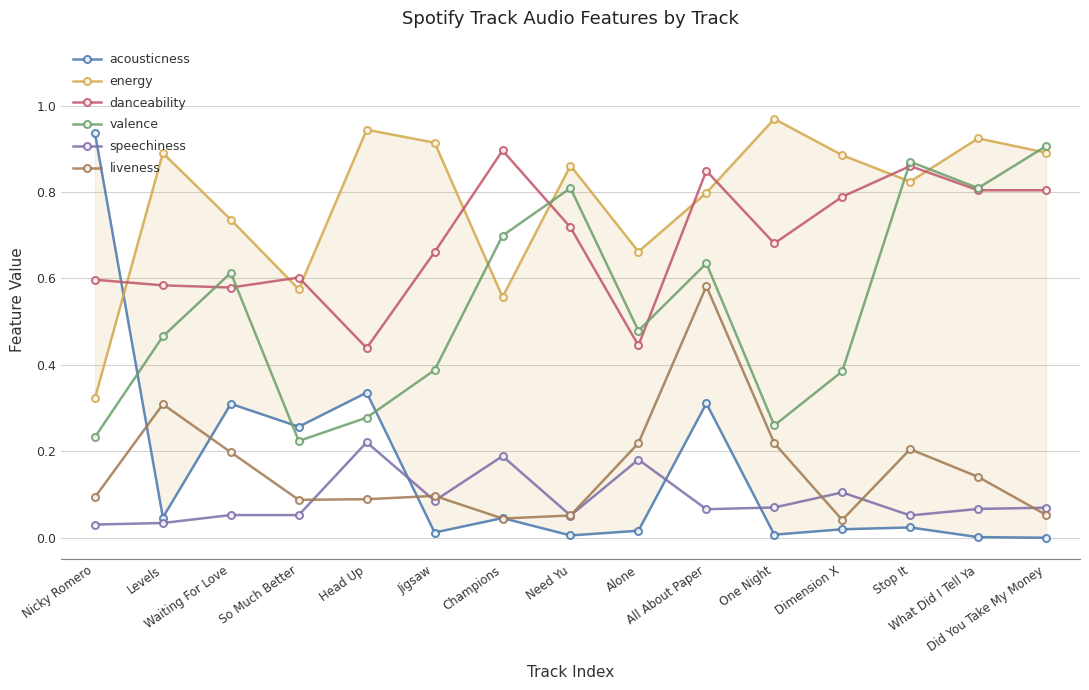

Which category has the lowest value across all series?

Did You Take My Money